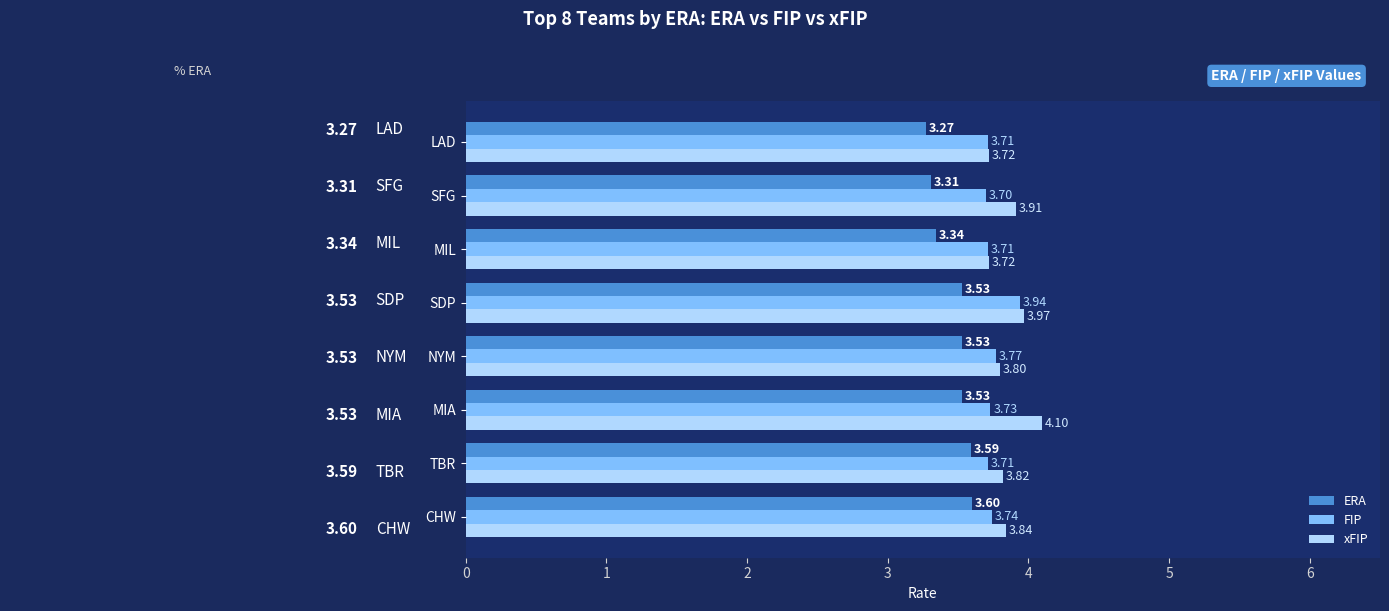

At NYM, list the series in order from smallest to largest.

ERA, FIP, xFIP